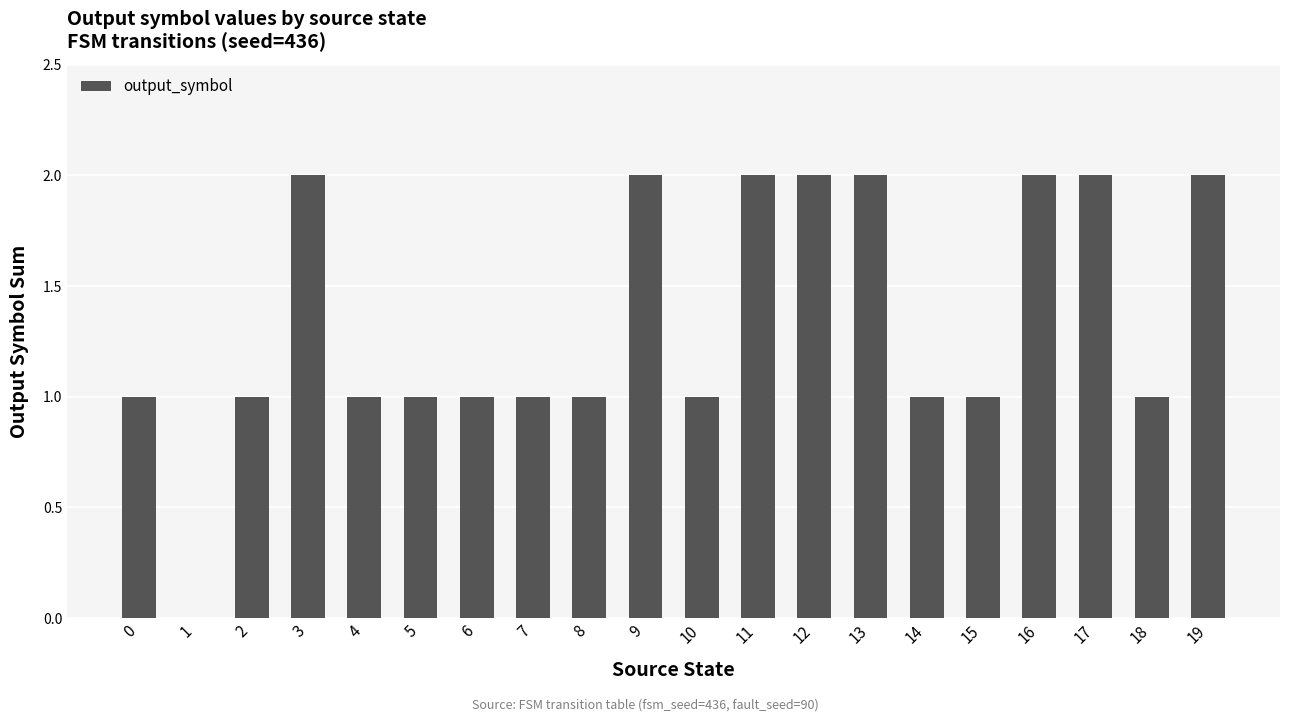

What is the greatest value displayed?

2